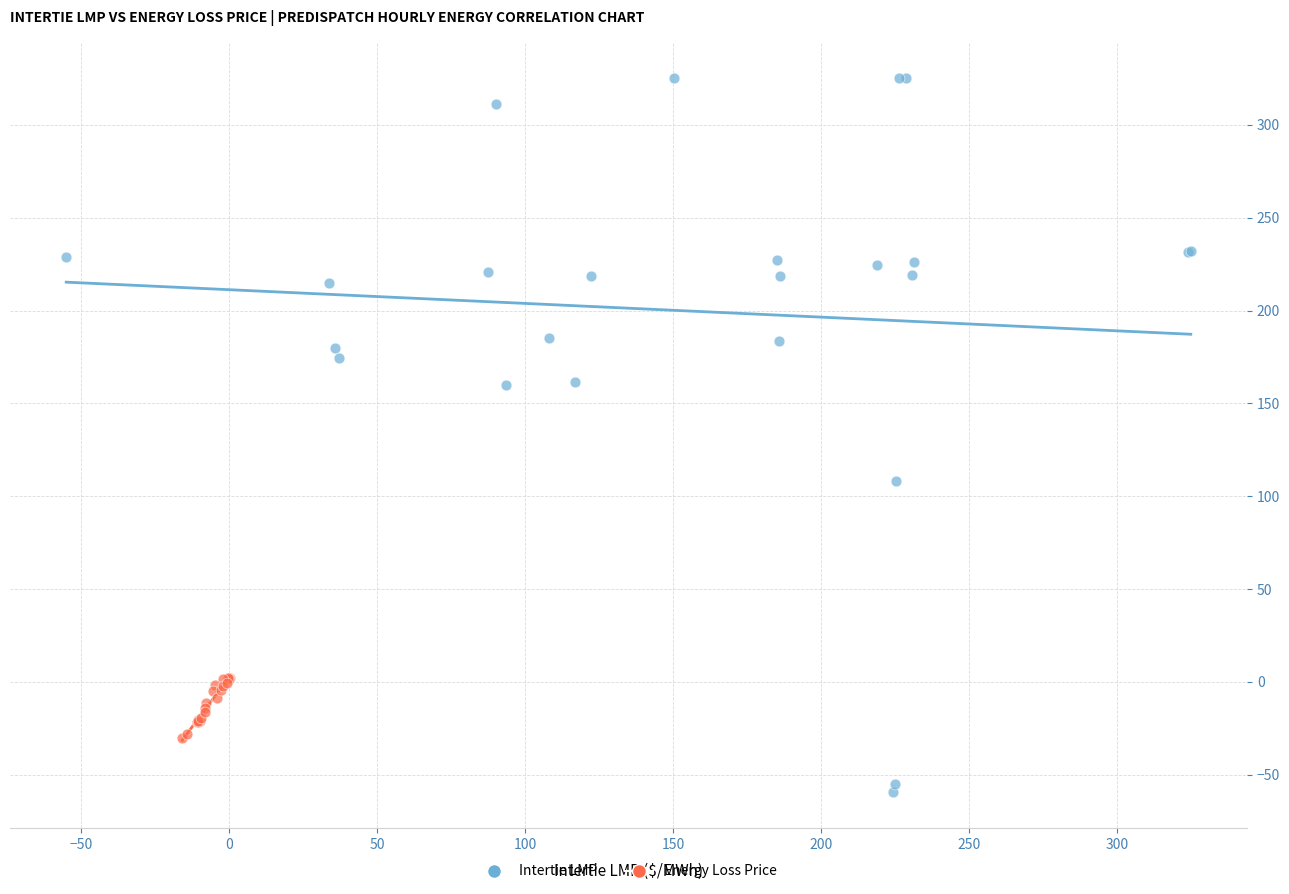

Which series reaches the maximum Y coordinate?

Intertie LMP